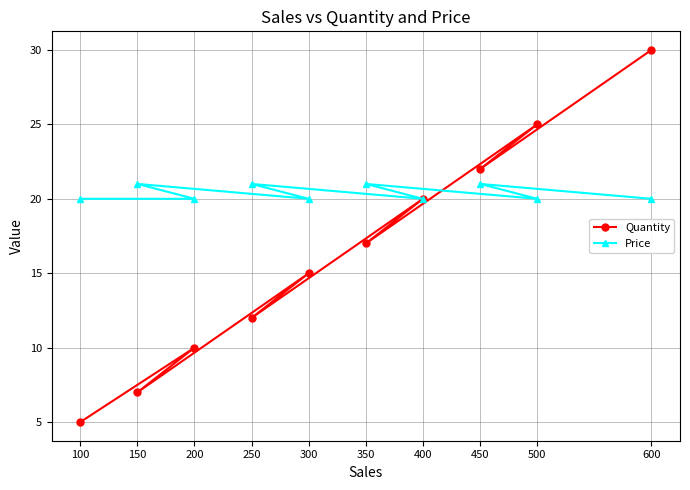

At which category does Price reach its first local valley?

300